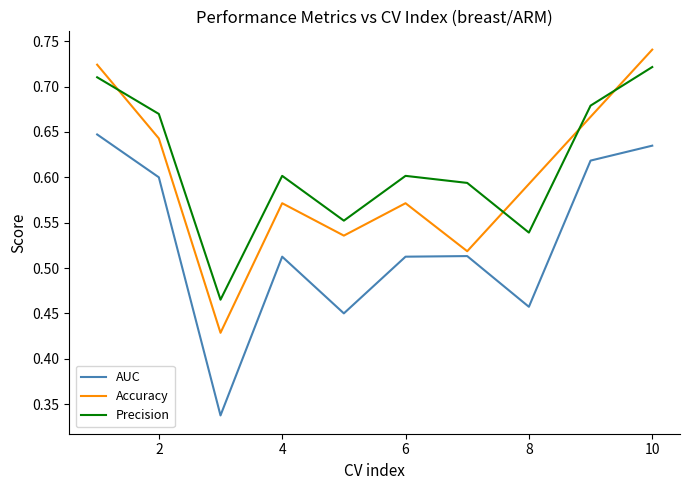

At how many categories does at least one series exceed 0?

10